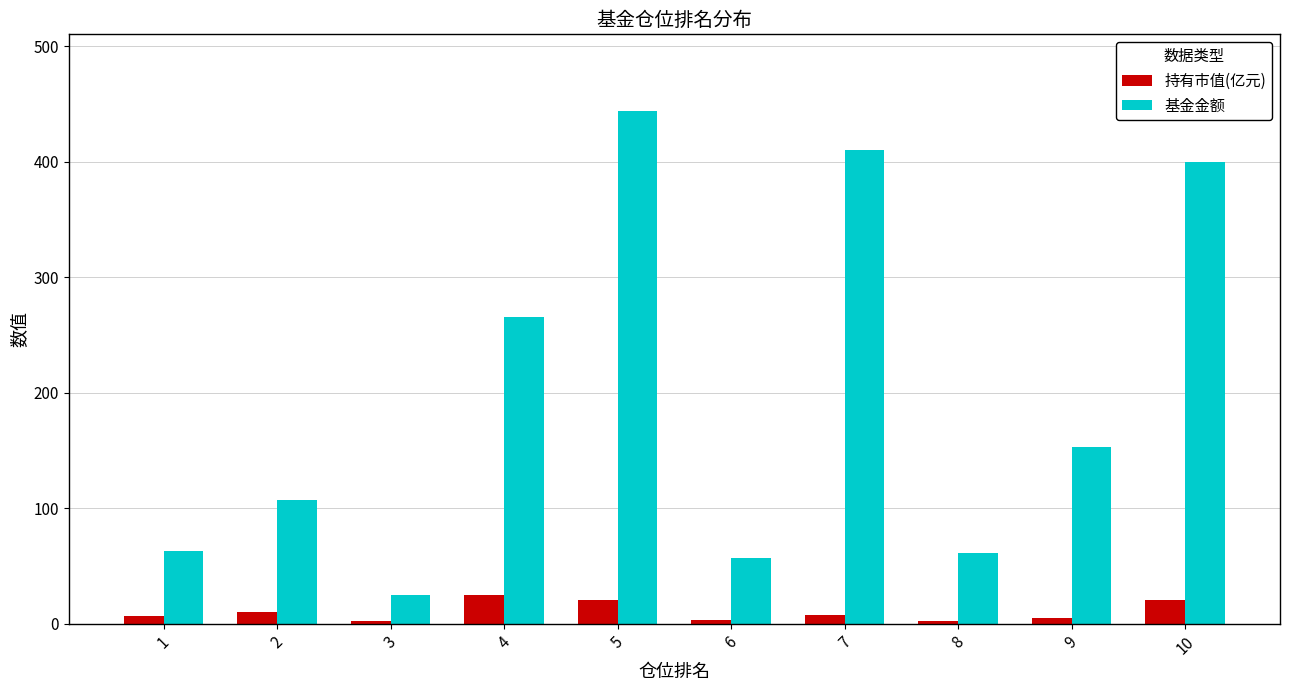

How many bars are there in each group?

2